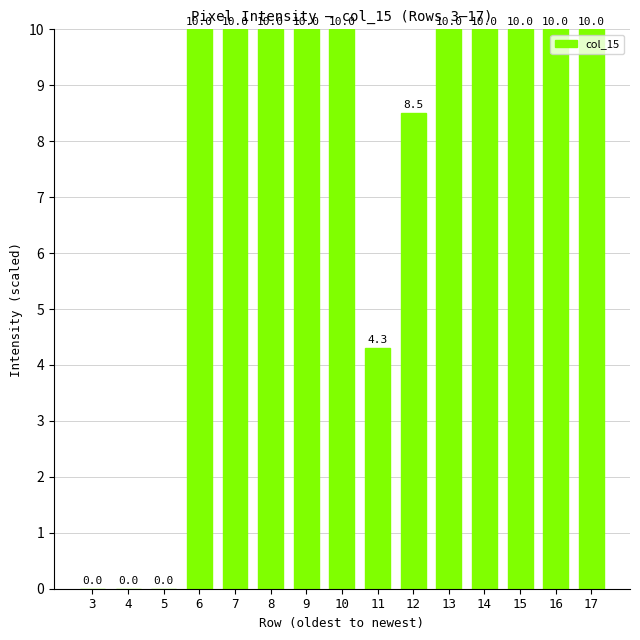

Read the value at 17.

10.0